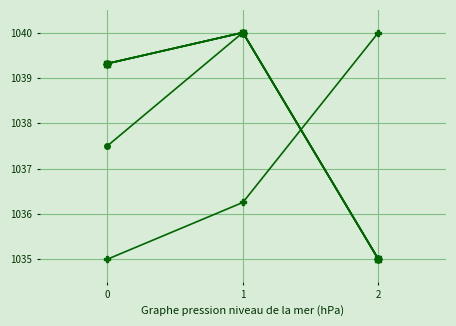

How many categories are shown in the chart?

3